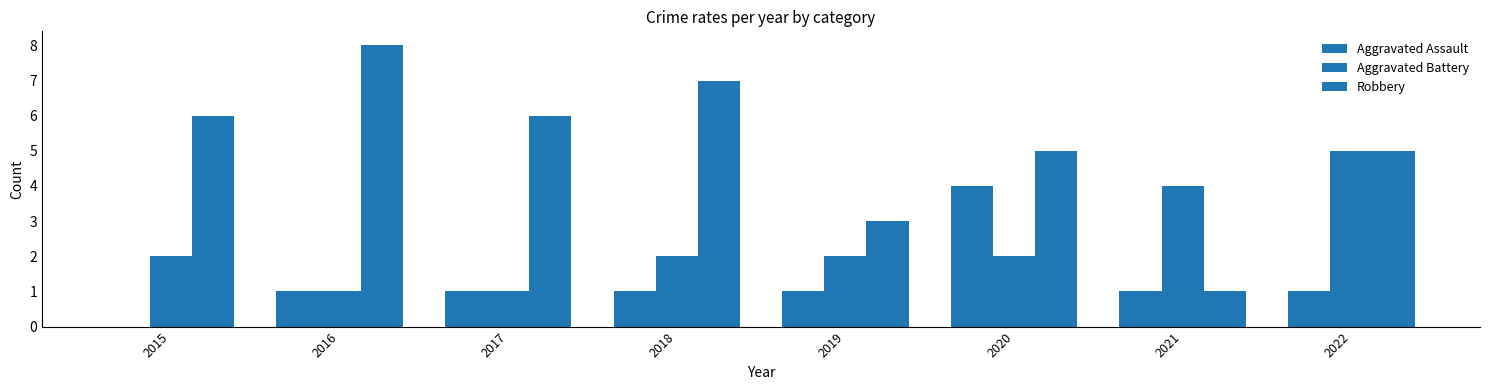

Are the bars horizontal?

No